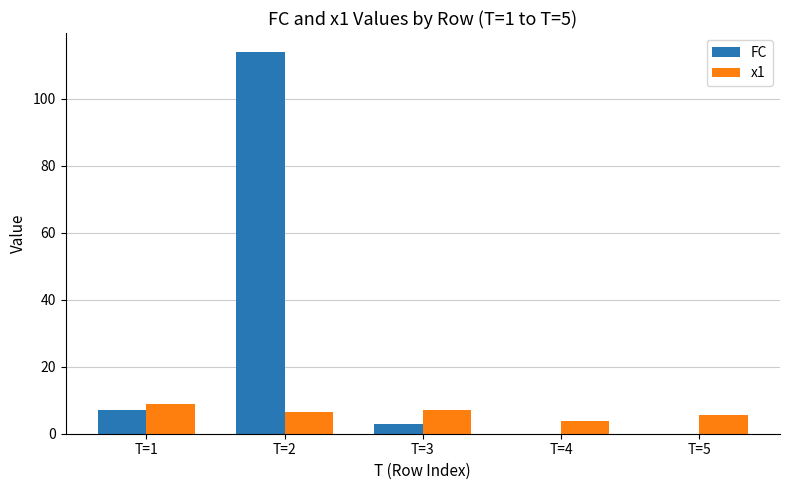

Is it true that x1 equals 5.5 at T=5?

True